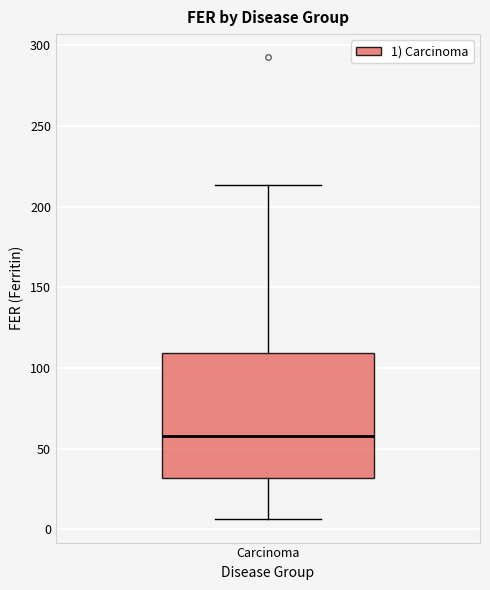

Where is the lower edge of the box for Carcinoma on the y-axis? The values are not printed on the chart, so give them approximately, as read against the axis.

30